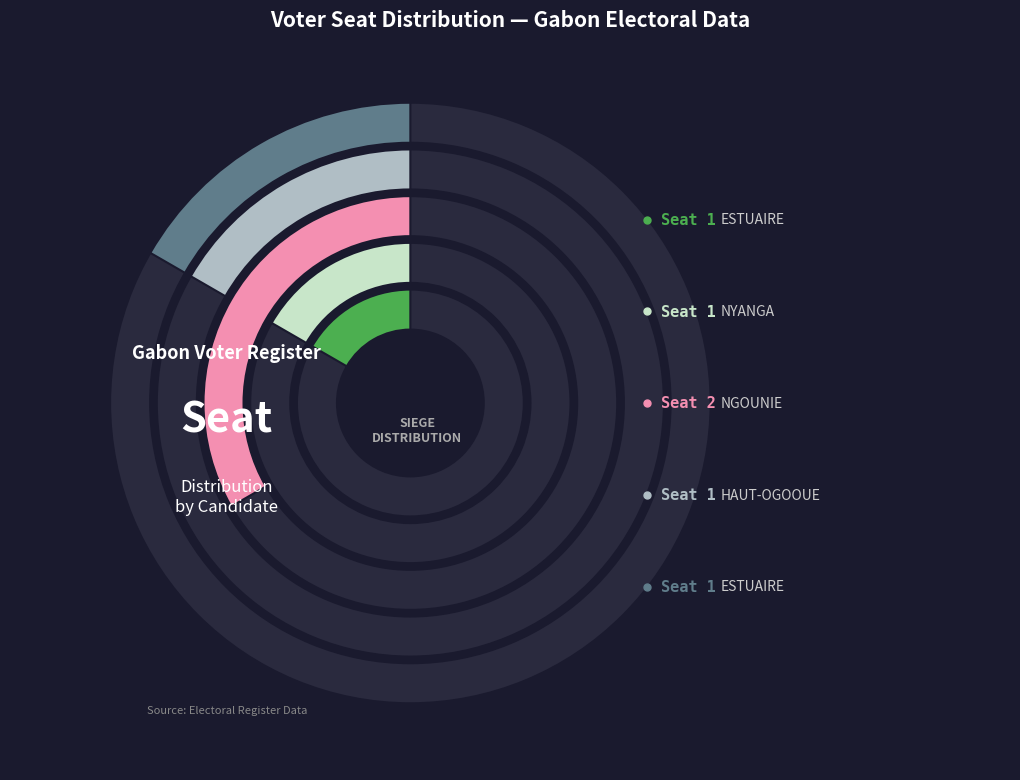

How many segments does this pie chart have?

5